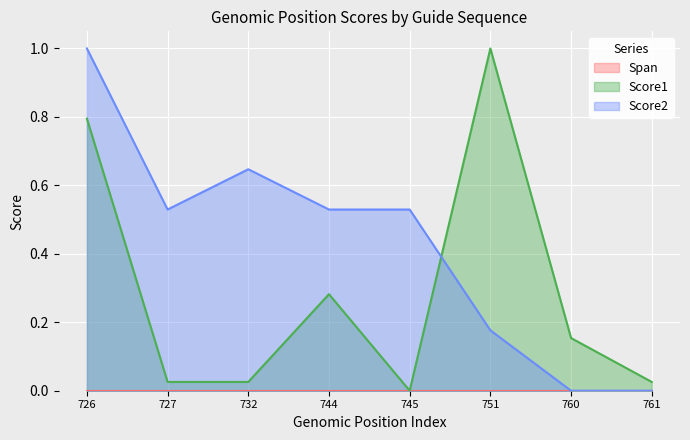

Is it true that Score1 equals 1.0 at 751?

True